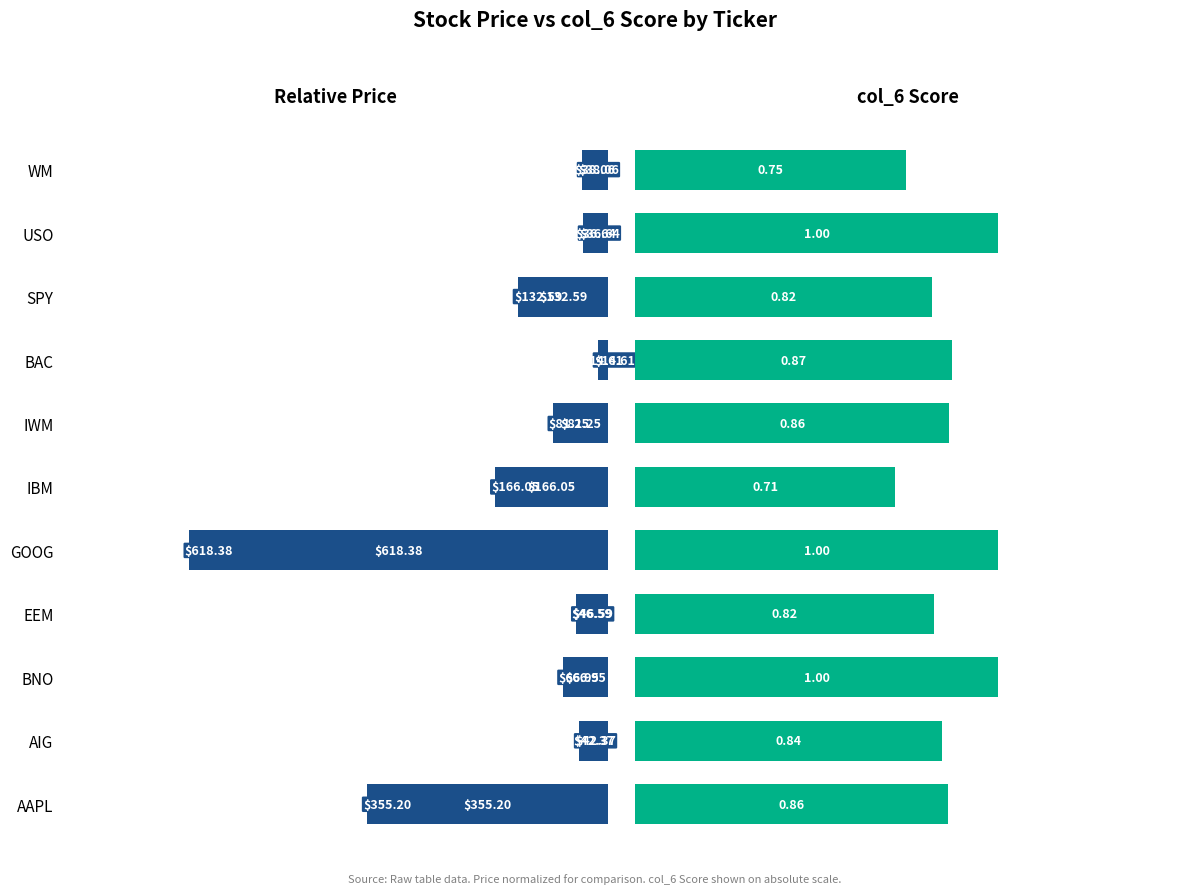

Which series has the largest total across all categories?

col_6 Score